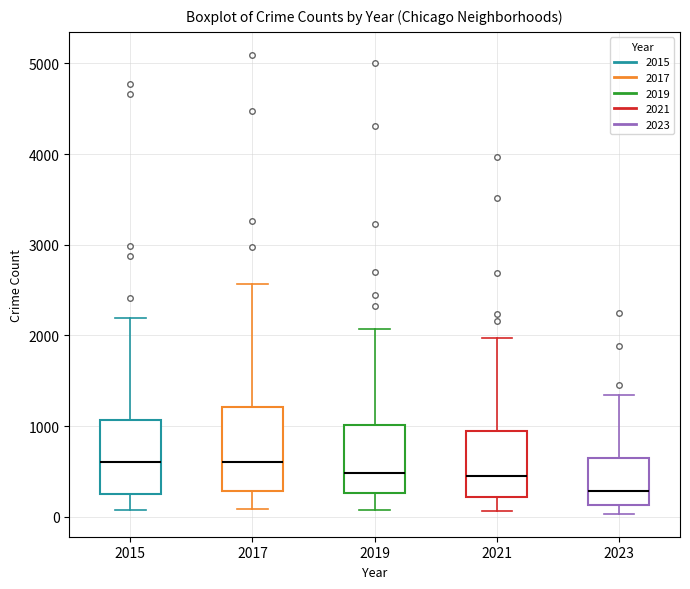

Reading left to right, read every box against the y-axis: the position of its median line, the range the box covers, and the ends of its whiskers. The values are not printed on the chart, so give them approximately, as read against the axis.

2015: median 600, box 300 to 1100, whiskers 100 to 2200
2017: median 600, box 300 to 1200, whiskers 100 to 2600
2019: median 500, box 300 to 1000, whiskers 100 to 2100
2021: median 500, box 200 to 900, whiskers 100 to 2000
2023: median 300, box 100 to 600, whiskers 0 to 1300